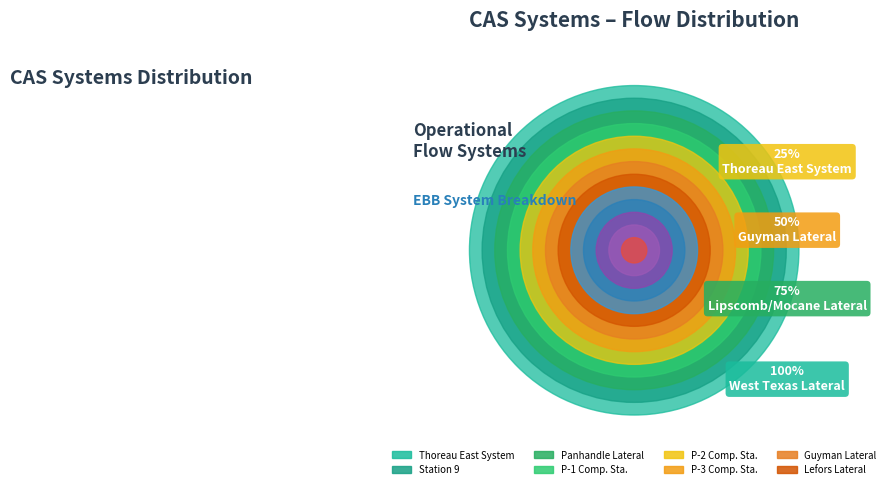

Does Station 9 represent more than half of the total?

No